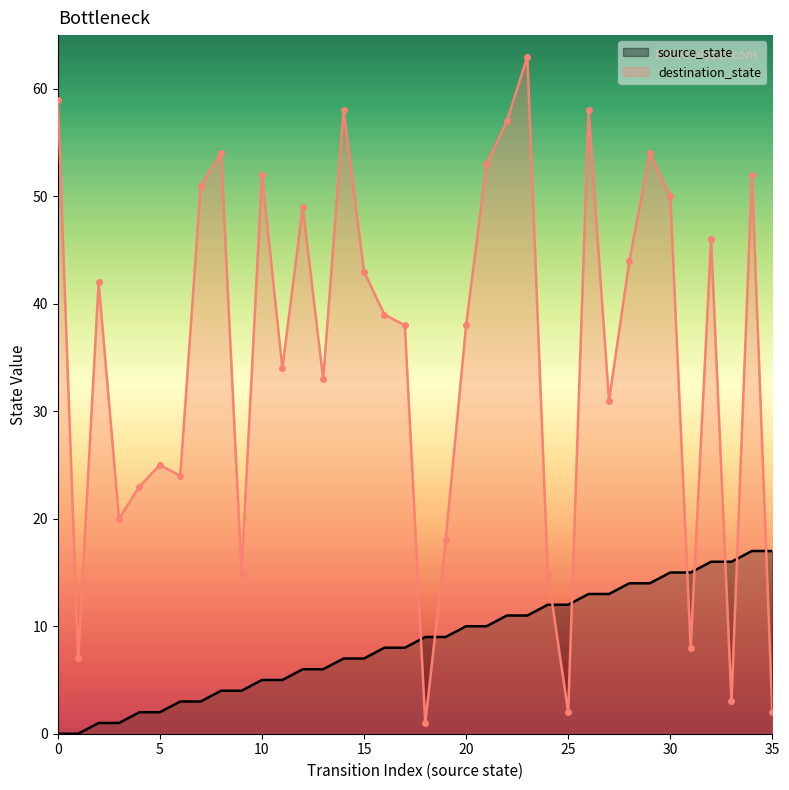

How many data points in destination_state are less than 39?

18